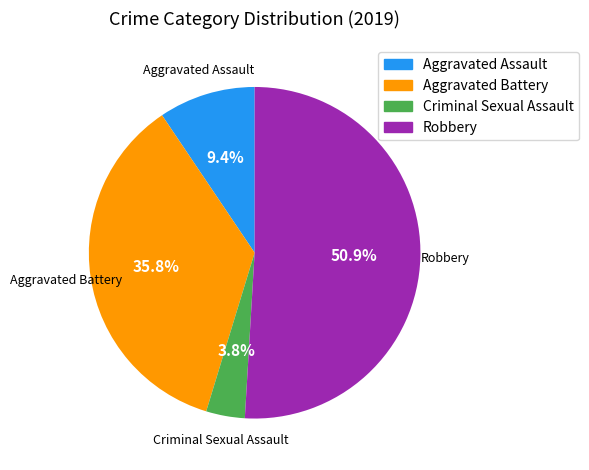

Count the number of slices in the pie.

4